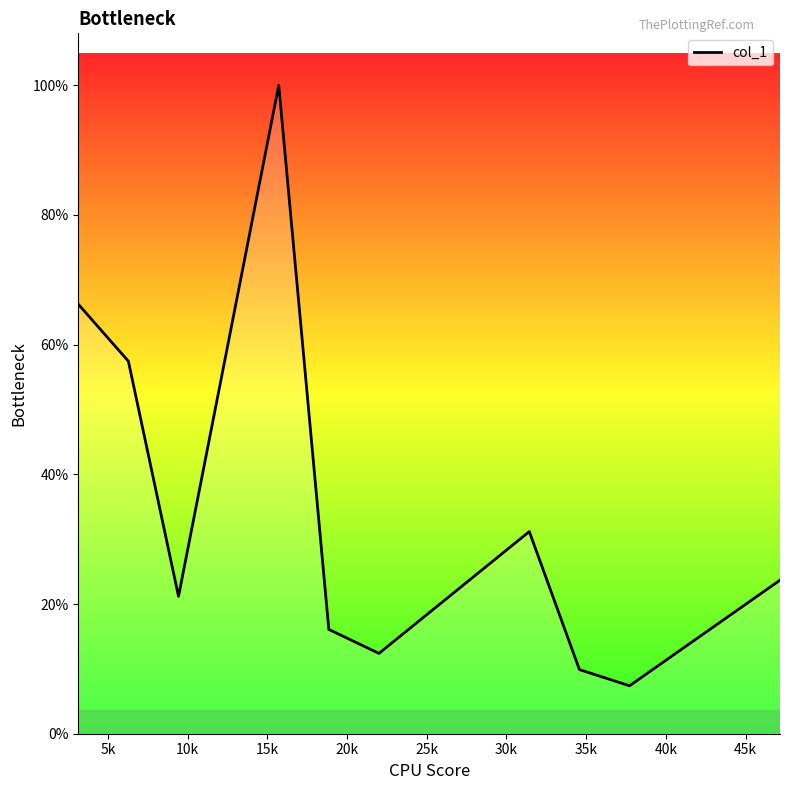

Does the chart display data point markers on the line(s)?

No